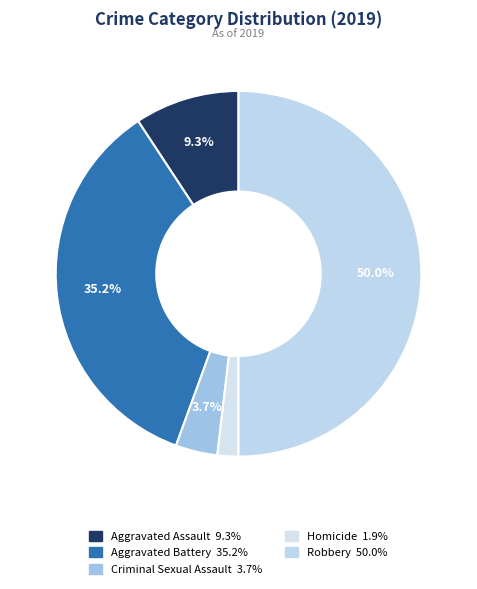

What is the largest slice in the pie chart?

Robbery